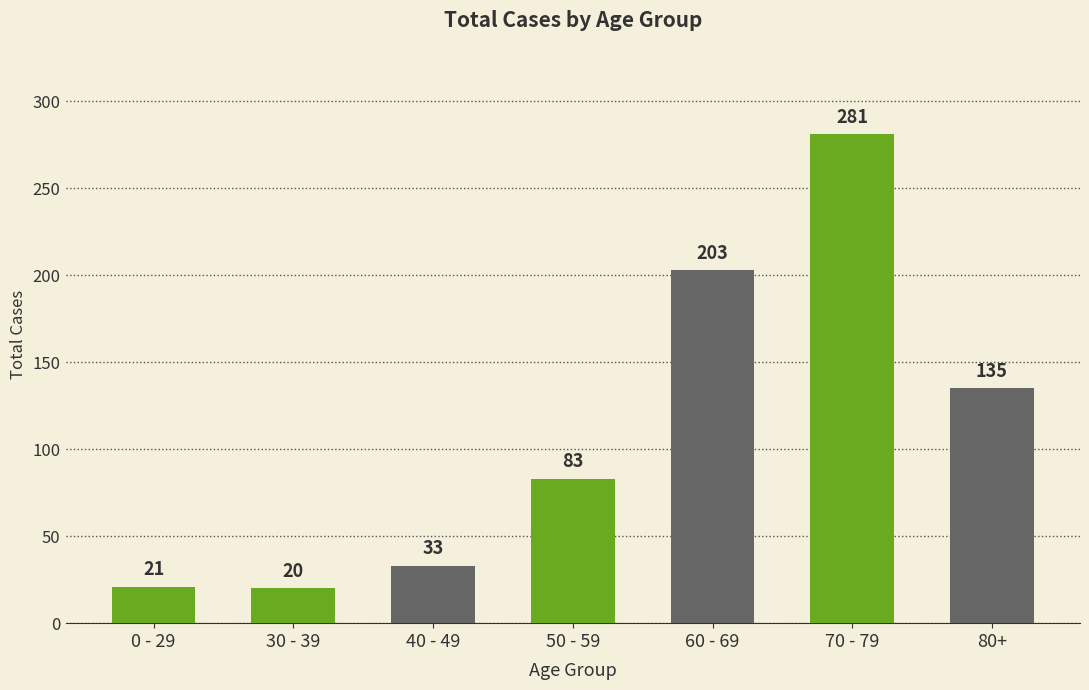

Reading right to left, what are all the values shown in this chart?

135	281	203	83	33	20	21